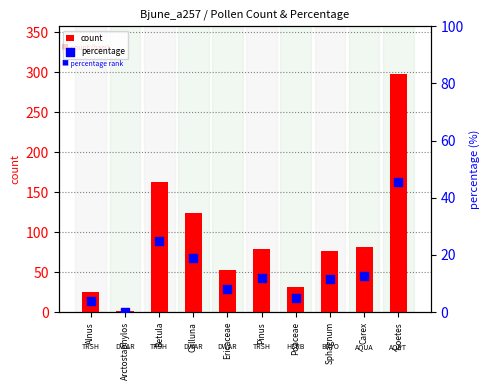

At which category is the sum across all series the highest?

Isoetes